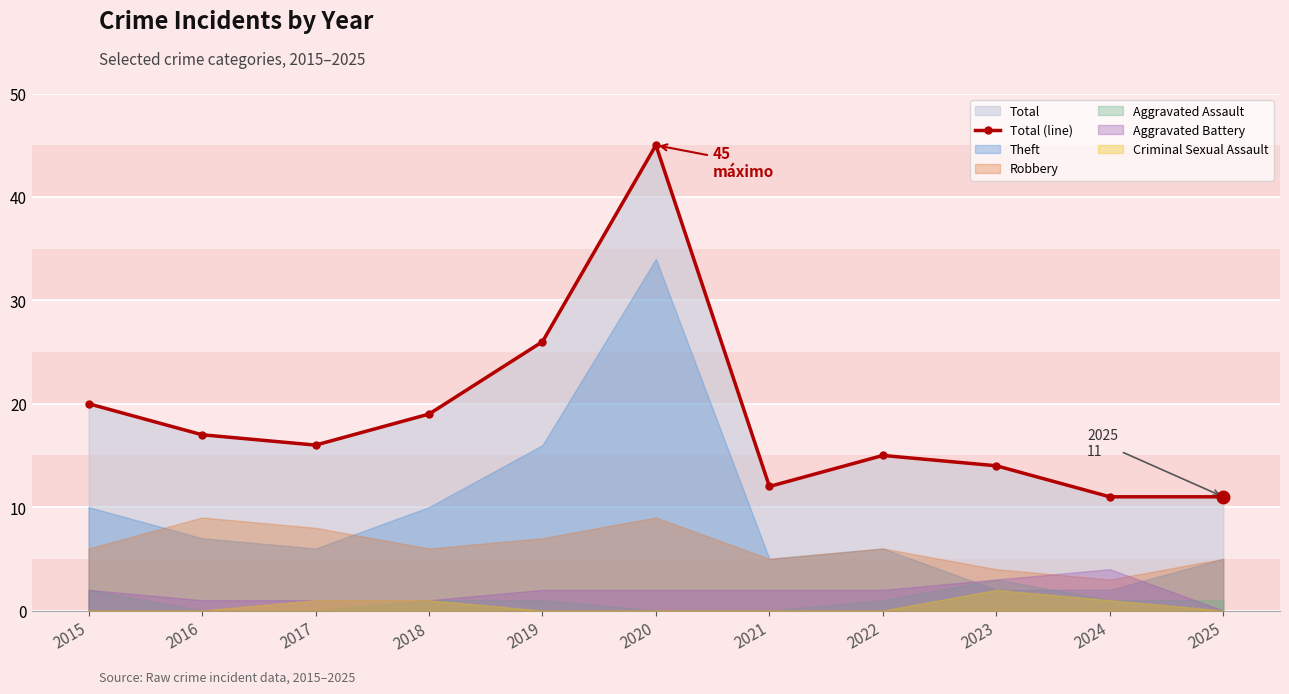

List the labels in order of value, largest first.

2020, 2019, 2015, 2018, 2016, 2017, 2022, 2023, 2021, 2024, 2025